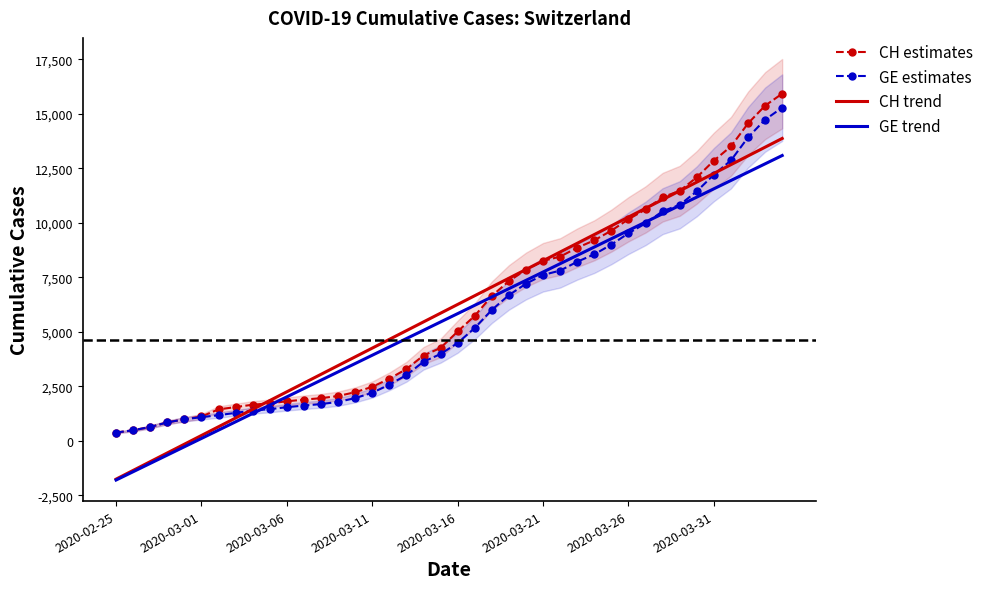

What is the approximate value of GE estimates at 2020-03-16?

4485.0